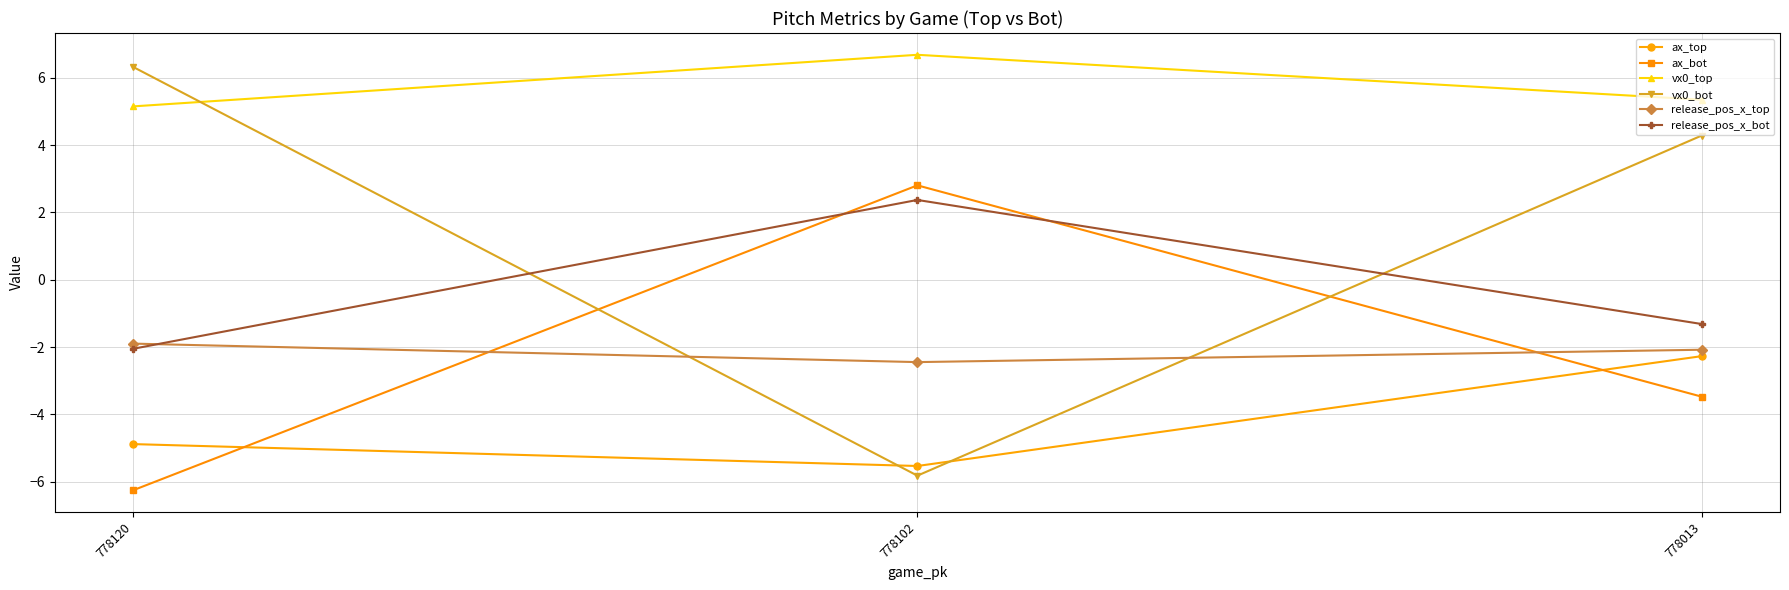

What is the total value across all series at 778102?

-1.9